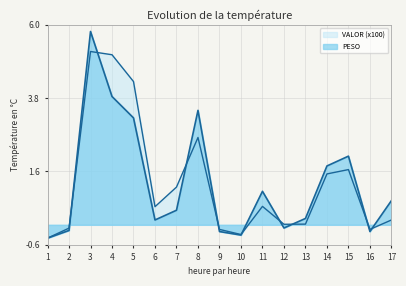

At 2, list the series in order from largest to smallest.

VALOR (x100), PESO